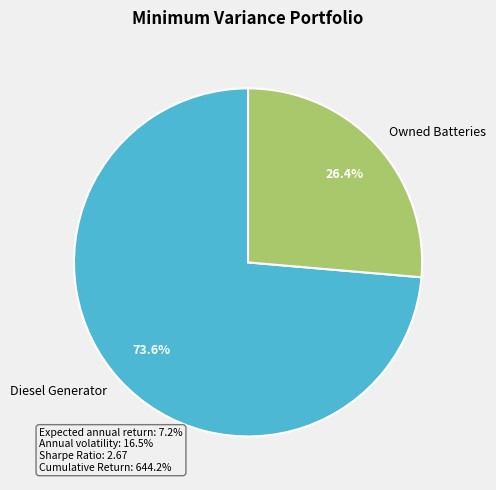

How many slices are in this pie chart?

2